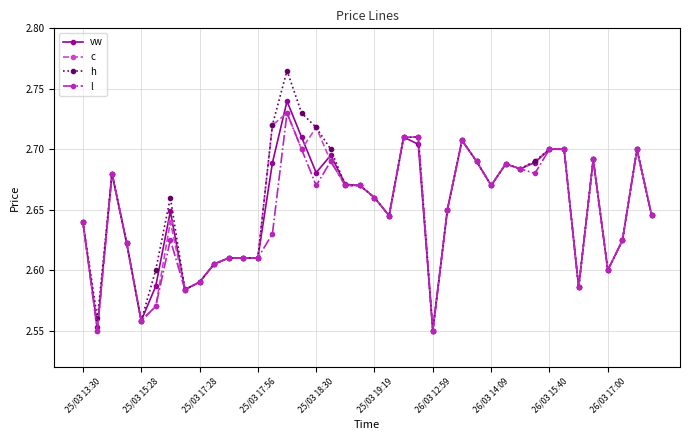

Count the vw values in the range 2 to 3.

40